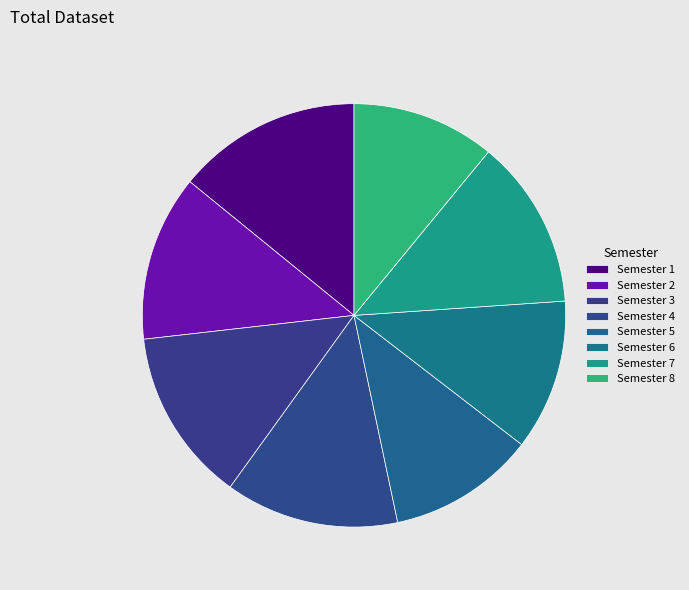

How many segments does this pie chart have?

8